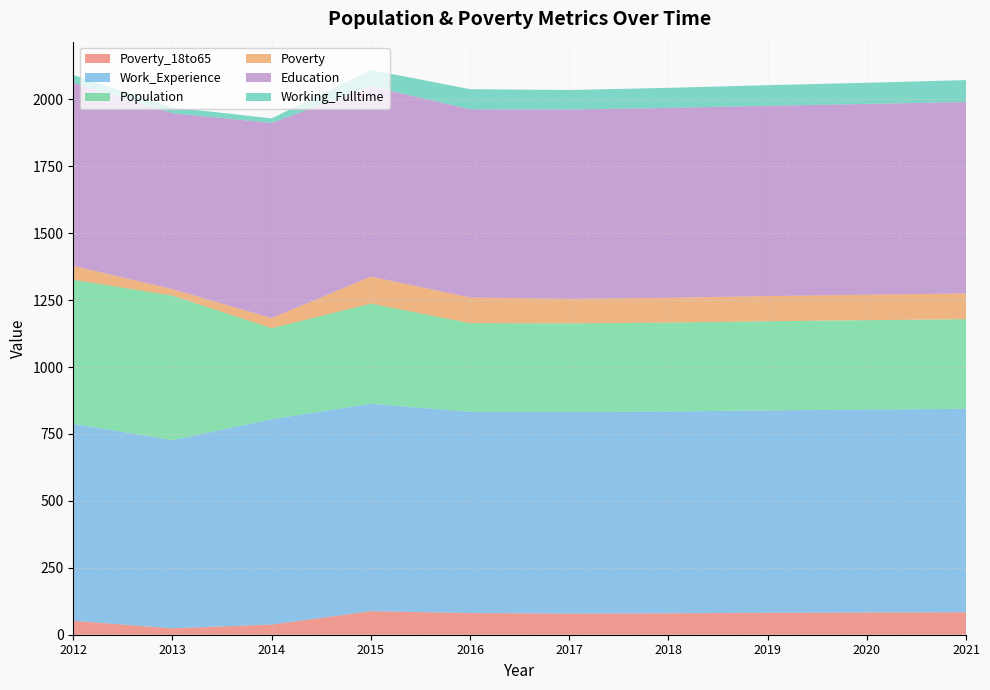

Reading right to left, what are all the values shown in this chart?

Poverty_18to65: 84	83	82	80	79	81	88	38	24	52
Work_Experience: 760	758	756	754	753	752	775	767	703	736
Population: 335	334	333	332	331	331	374	340	540	538
Poverty: 96	95	94	93	92	96	101	38	24	52
Education: 715	713	711	709	707	703	711	729	657	684
Working_Fulltime: 82	79	77	75	73	75	61	17	22	29